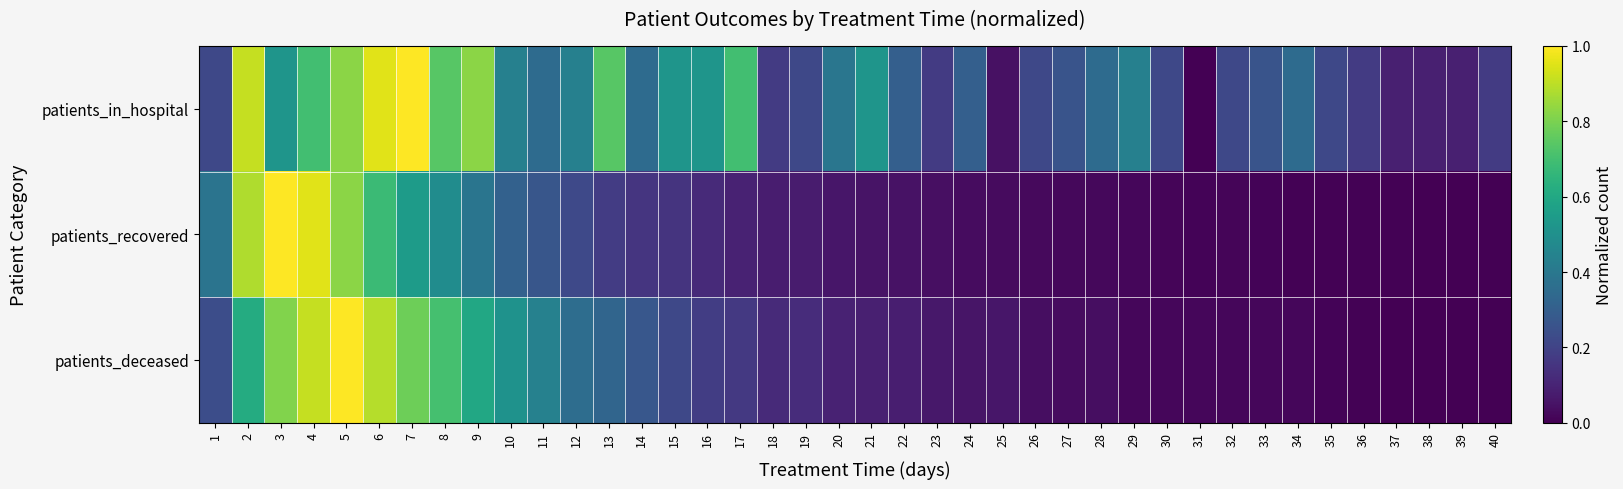

At which category is the sum across all series the highest?

5